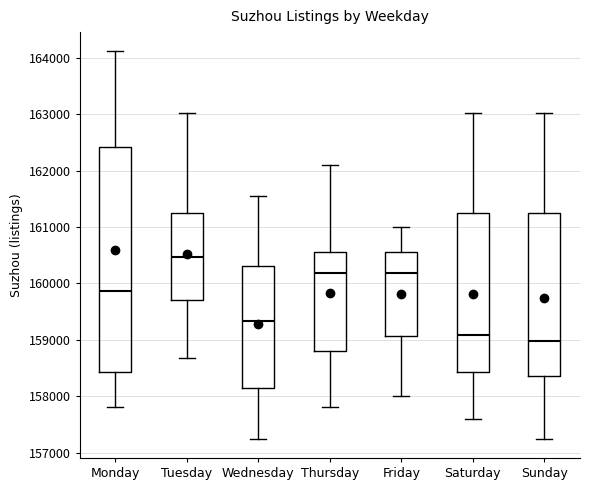

Which box's median line is the lowest?

Sunday